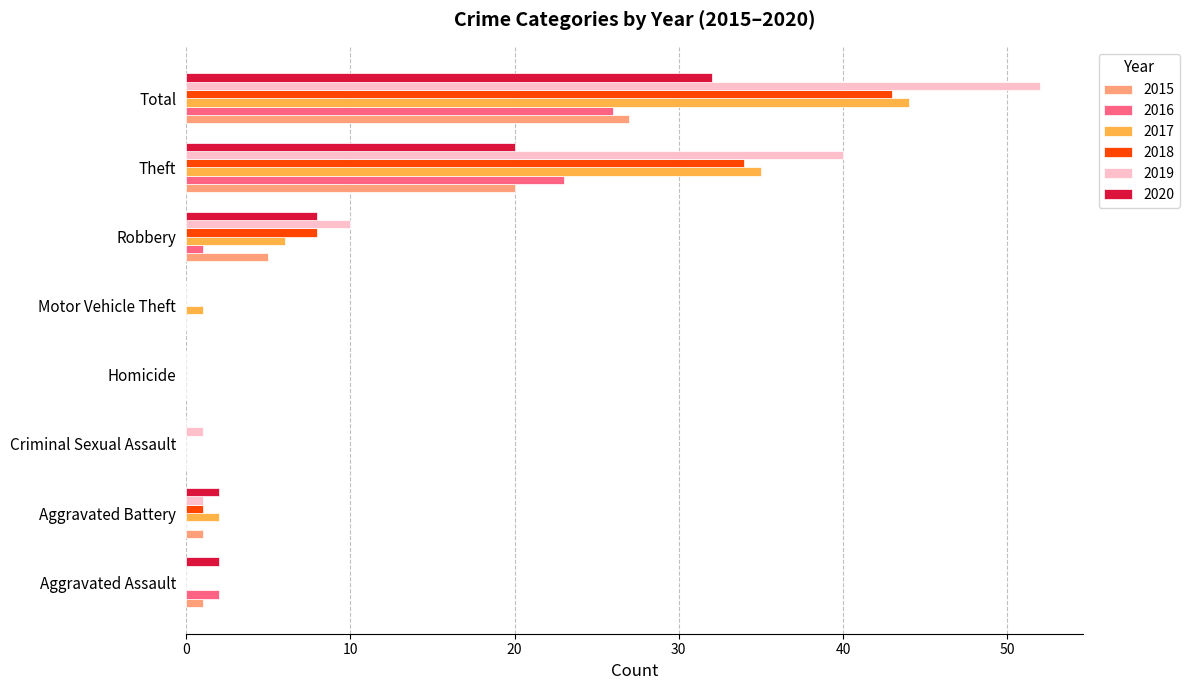

Count the number of data series in this chart.

6